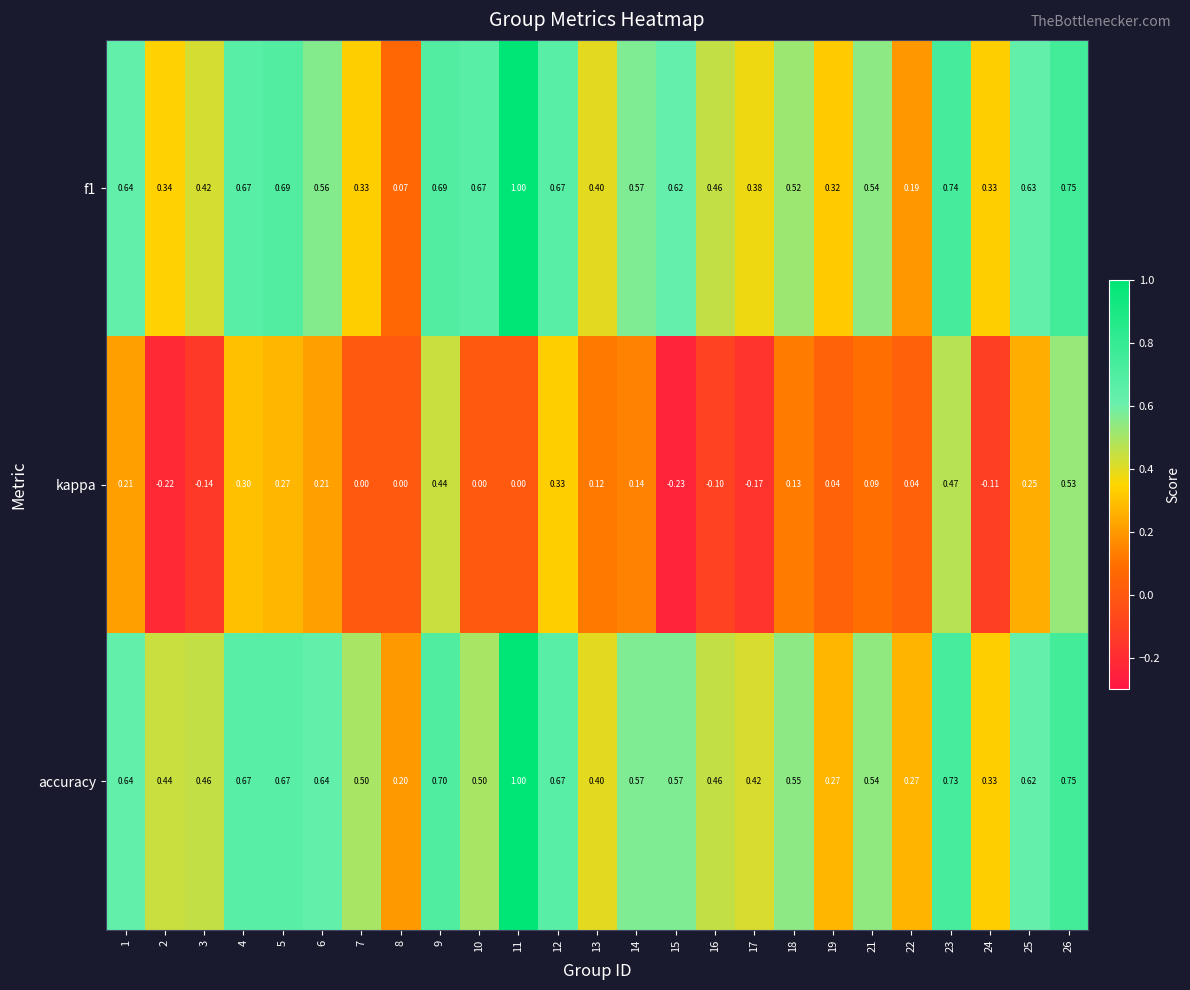

Which series has the largest total across all categories?

accuracy